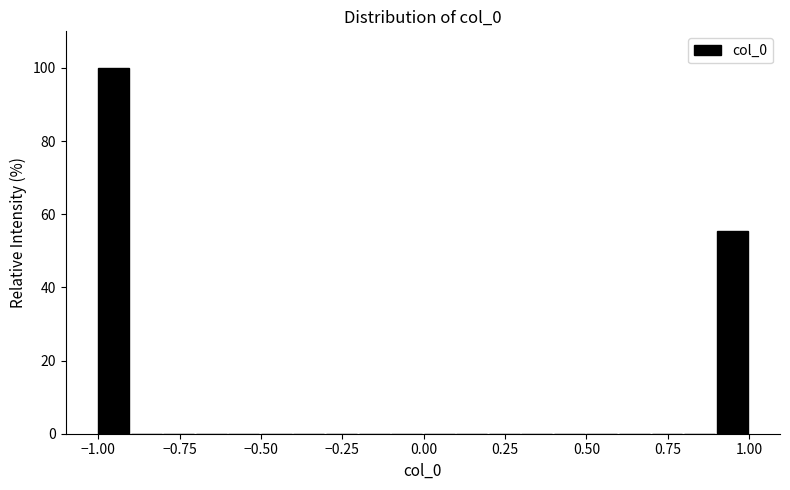

Around what value on the x-axis is the tallest bar? Give the approximate position of its centre, as read against the axis.

-0.95